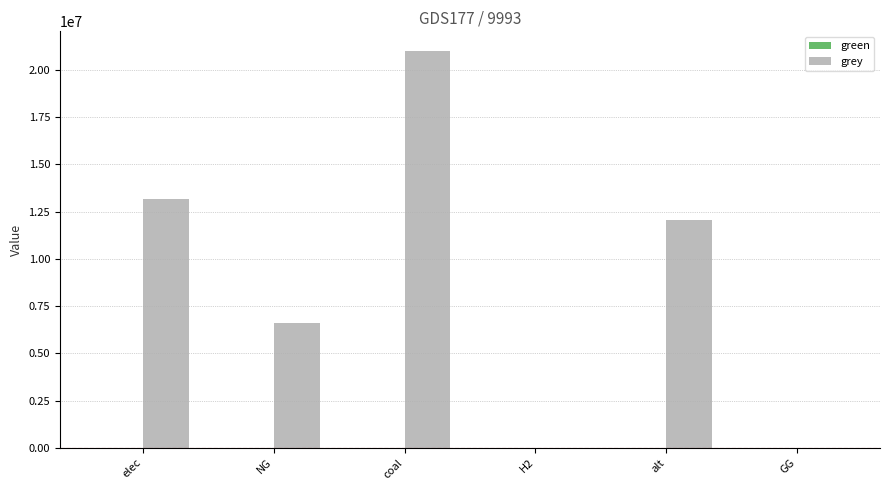

What is the greatest value displayed?

21000052.8